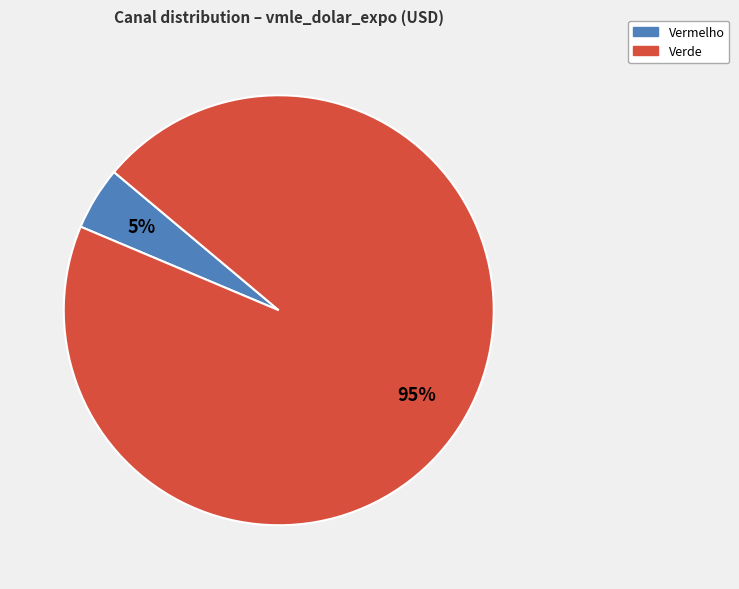

To the nearest percent, what percentage of the pie is Verde?

95%